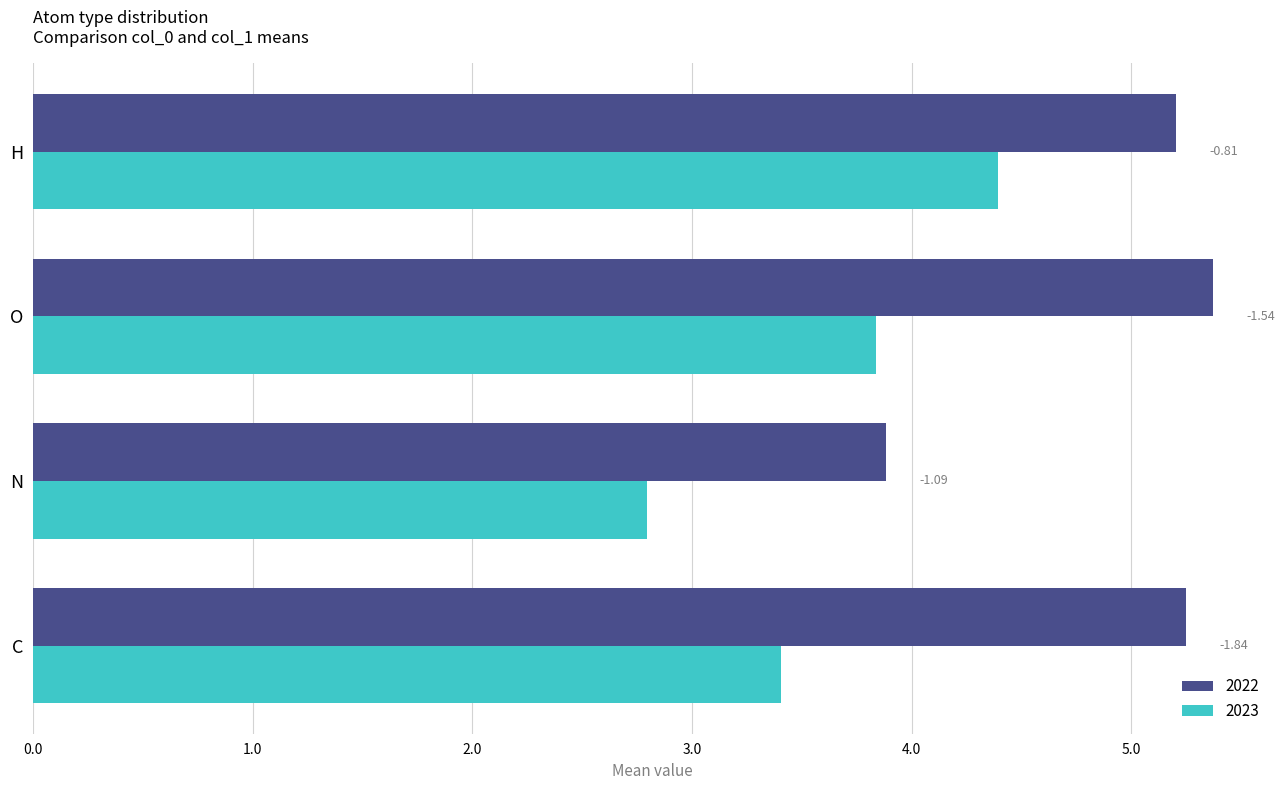

What are all the series names shown in the legend?

2022, 2023